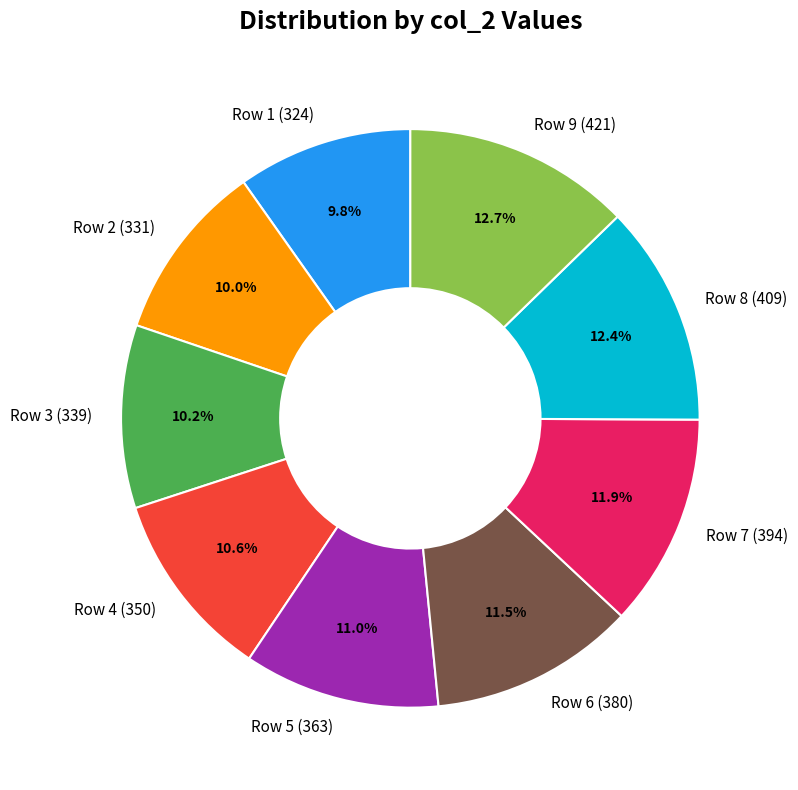

Is Row 8 the majority of the pie?

No